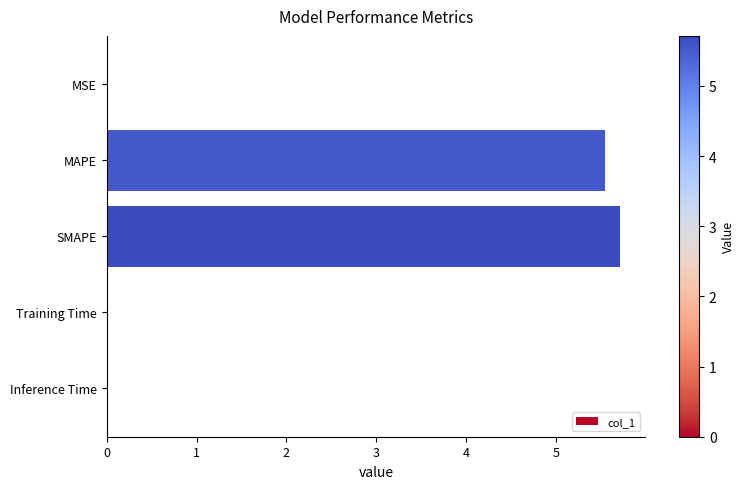

Is it true that the value at MSE is 0.0?

True